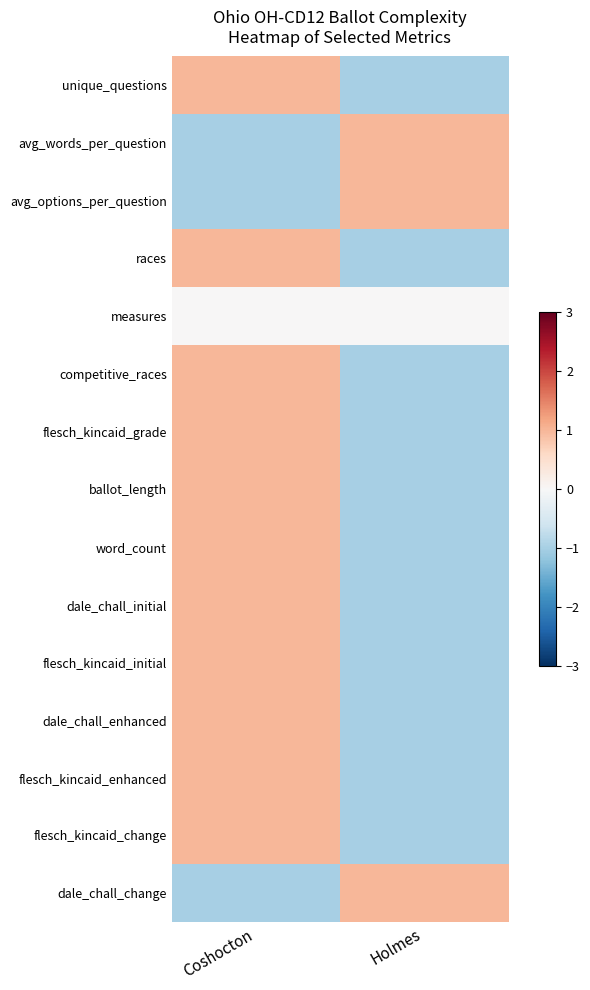

How many data points does each series have?

2